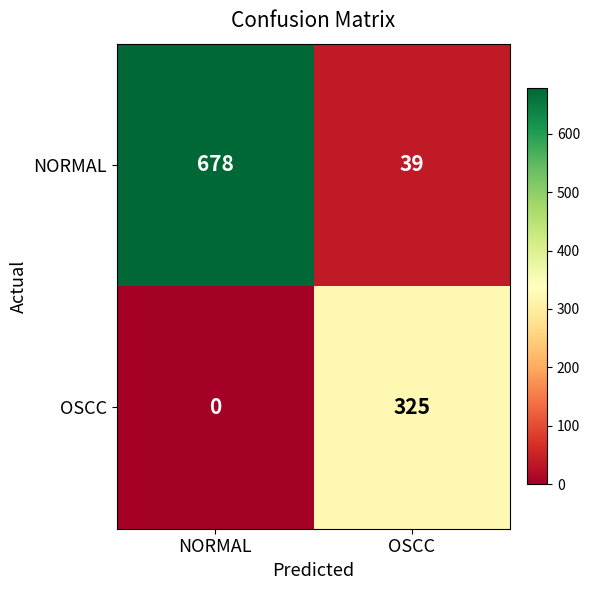

At which label does OSCC reach its peak?

OSCC